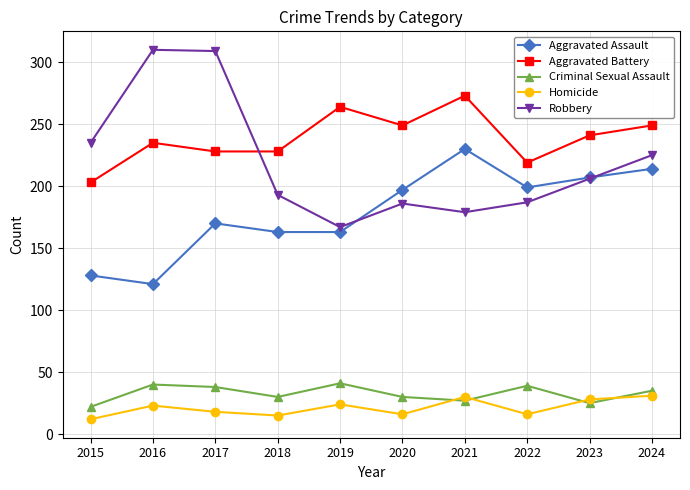

What is the sum of the Aggravated Battery values at 2024 and 2015?

452